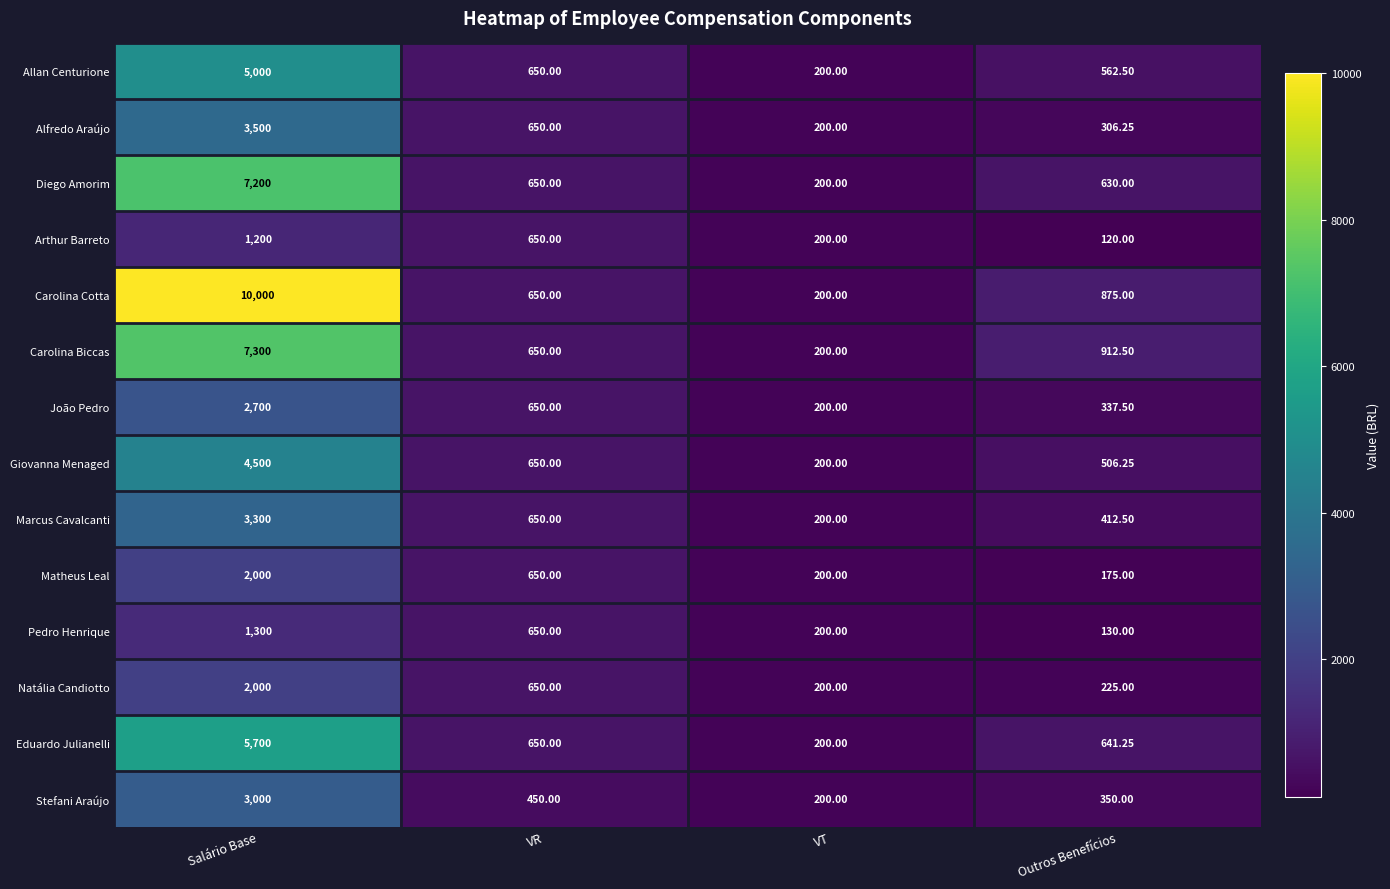

List the labels in order of Natália Candiotto value, smallest first.

VT, Outros Benefícios, VR, Salário Base